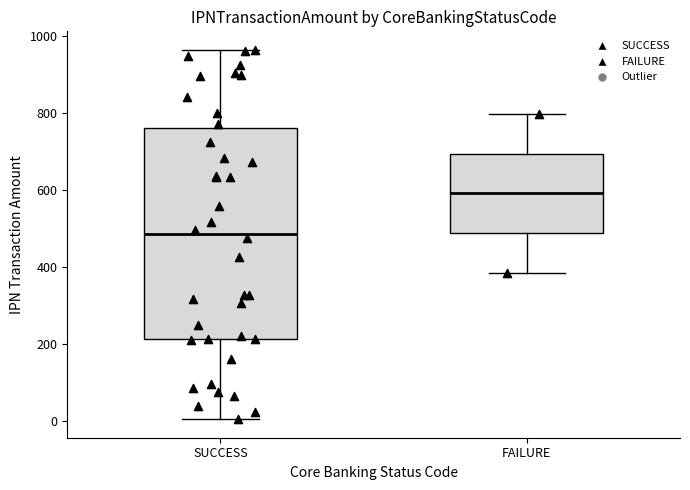

Reading left to right, transcribe this box plot: for each box, give where its median line is, the range the box spans, and where its two whiskers end, as read against the y-axis. The values are not printed on the chart, so give them approximately, as read against the axis.

SUCCESS: median 480, box 220 to 760, whiskers 0 to 960
FAILURE: median 600, box 480 to 700, whiskers 380 to 800